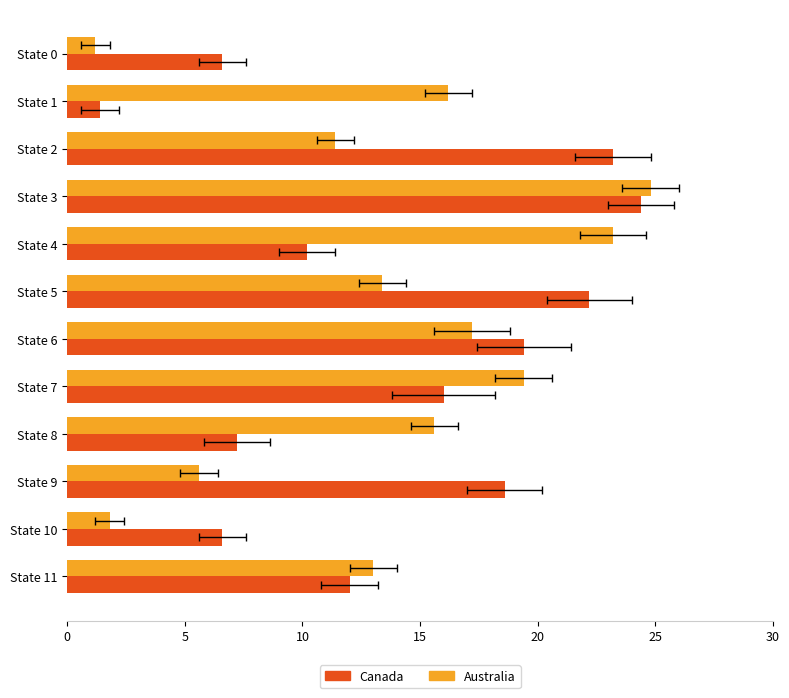

Is it true that Canada equals 36.5 at State 5?

False